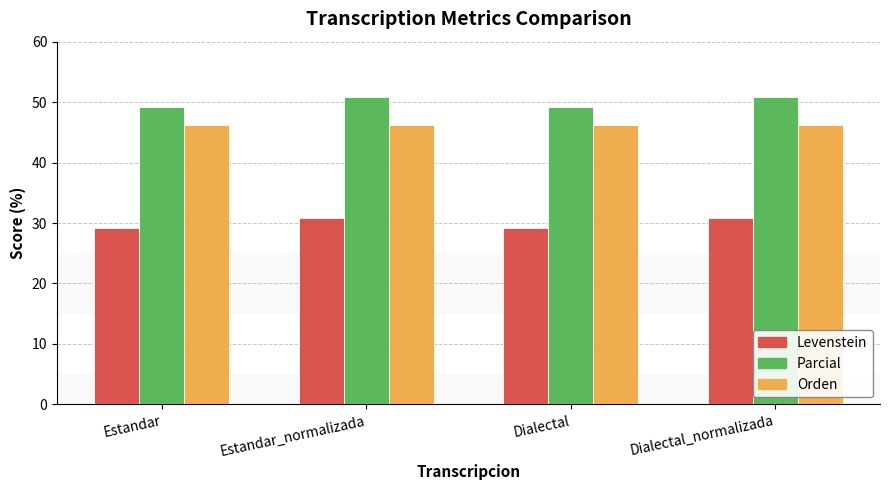

What position from the left is Dialectal?

3